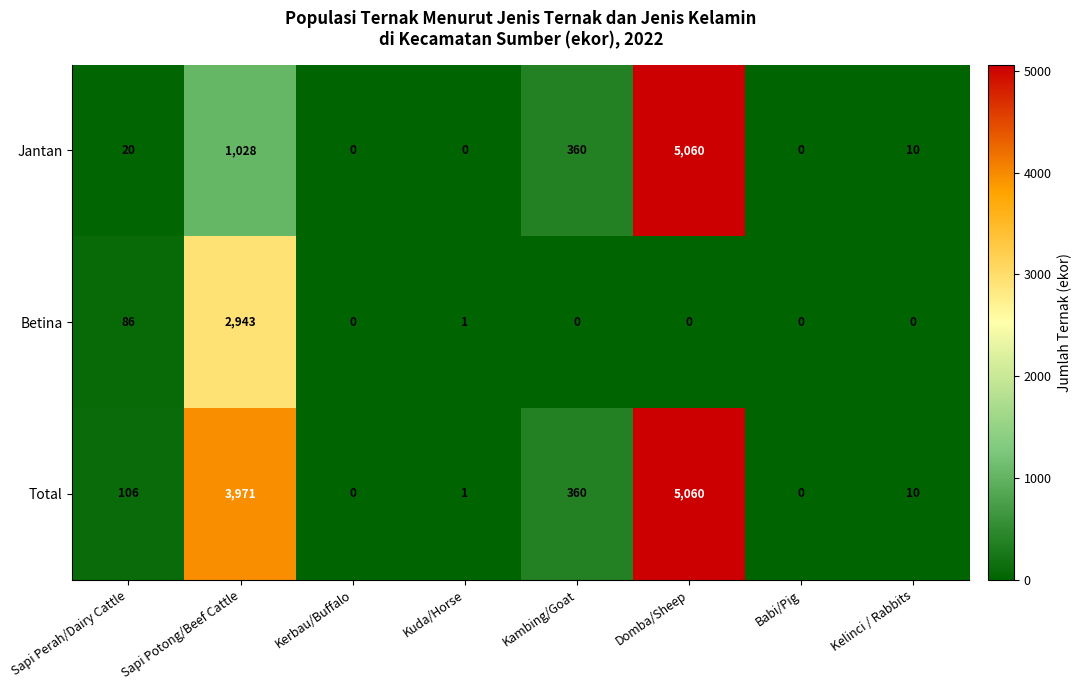

How many distinct data groups are displayed?

3